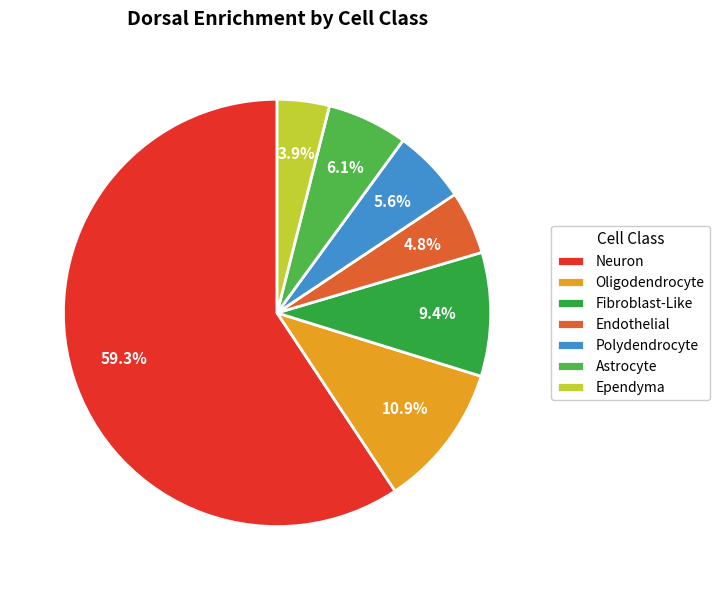

To the nearest percent, what is the average slice percentage?

14%